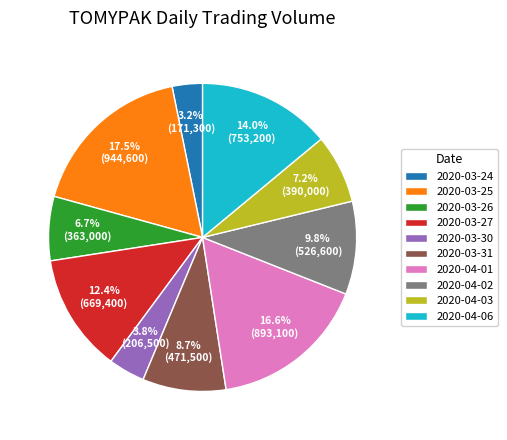

To the nearest percent, what percentage of the pie is 2020-04-06?

14%